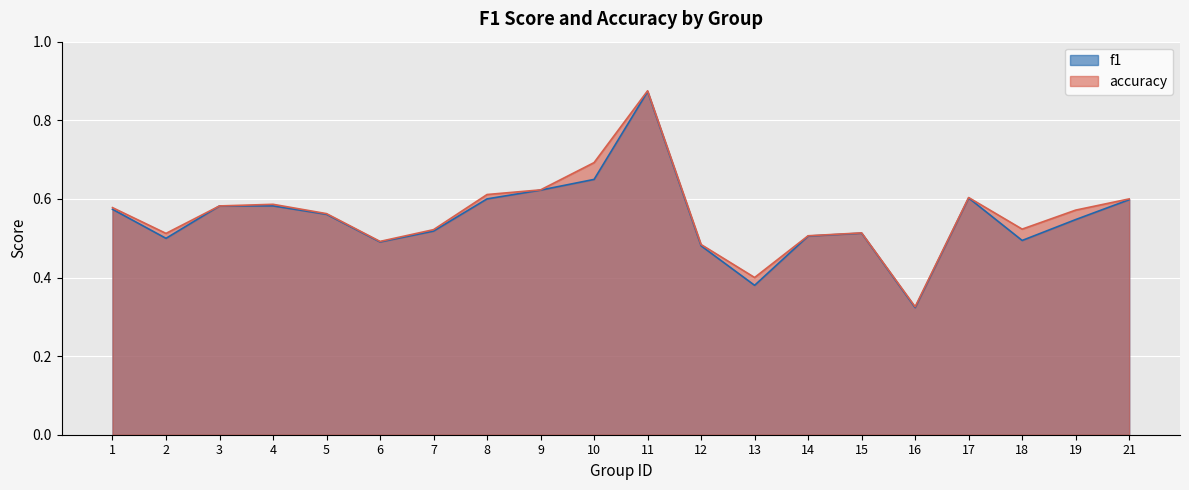

The value of accuracy at 16 is 0.3. True or false?

True